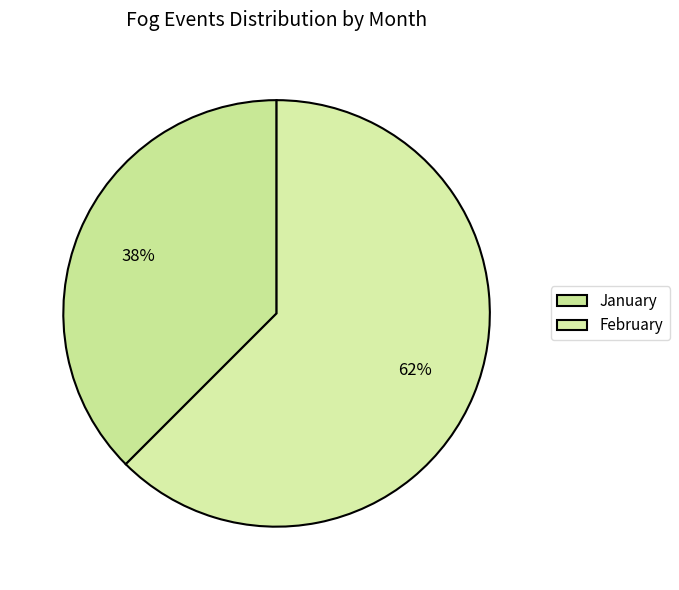

Rank the categories by value from highest to lowest.

February, January